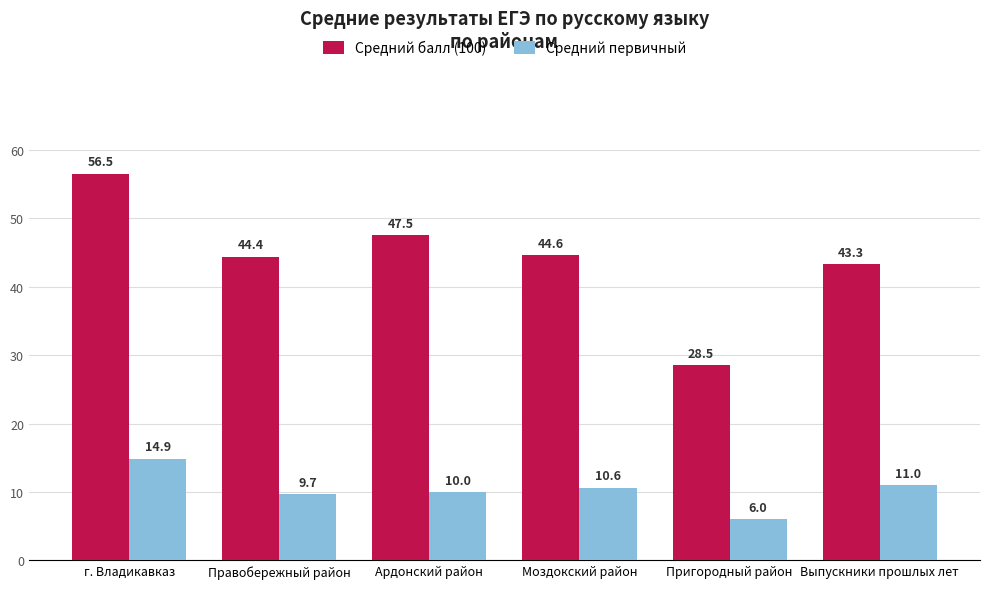

What are all the series names shown in the legend?

Средний балл (100), Средний первичный